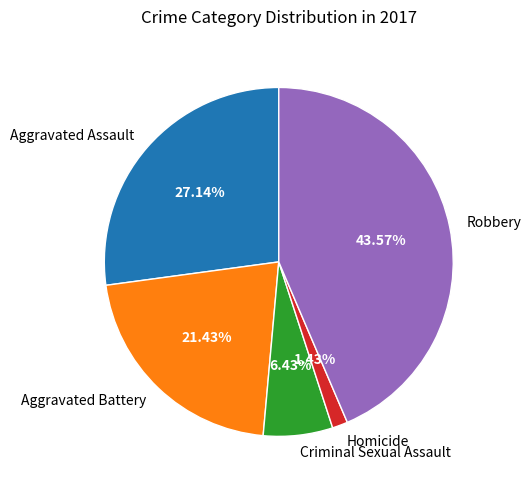

Does Homicide account for over 50% of the chart?

No